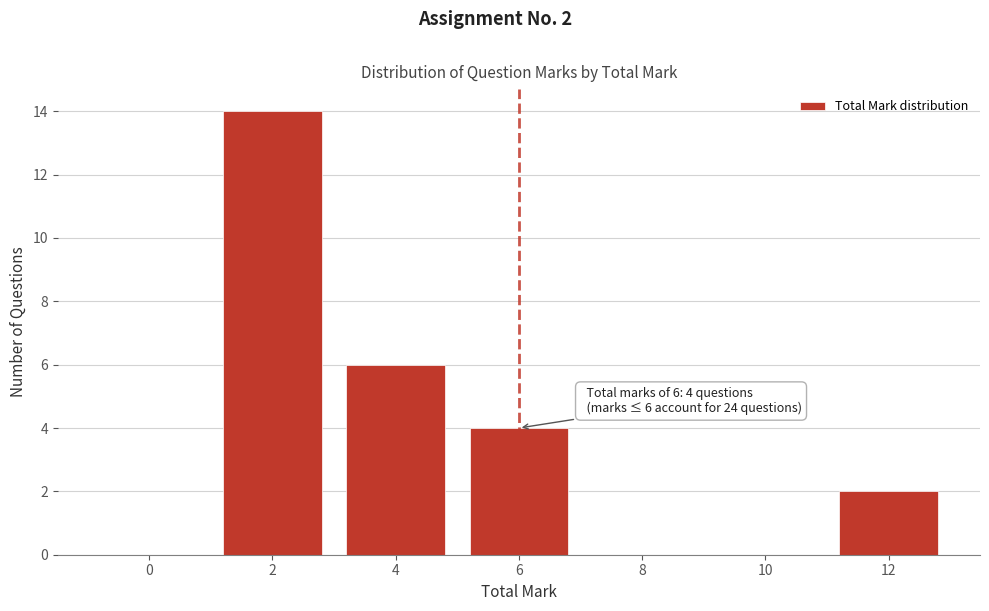

Reading left to right, transcribe all the data shown in this chart.

0=0	2=14	4=6	6=4	8=0	10=0	12=2